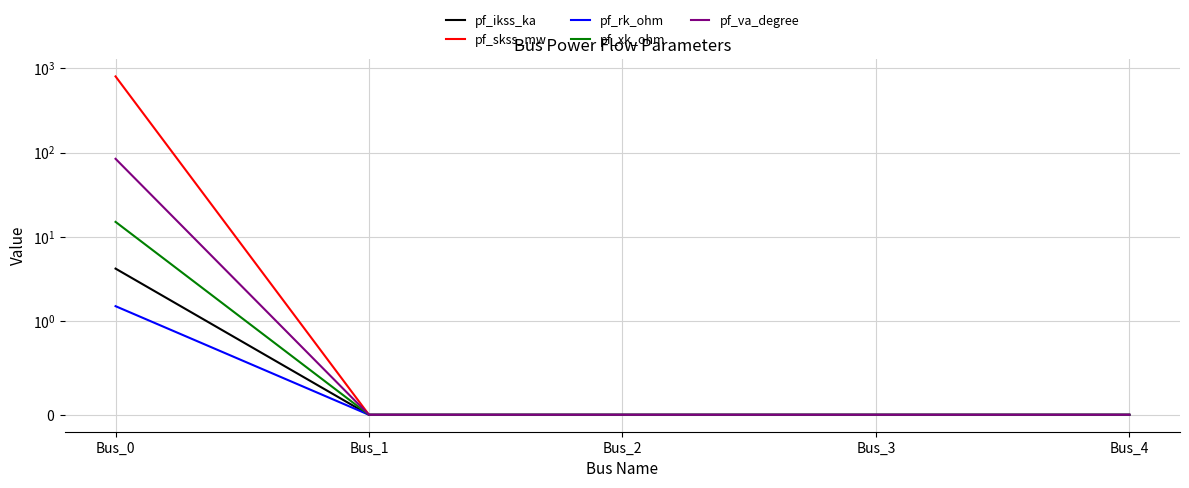

How many lines are shown in the chart?

5